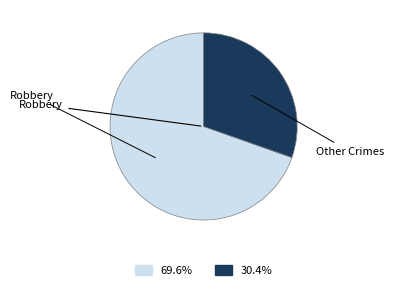

Is there a majority slice in this chart?

Yes